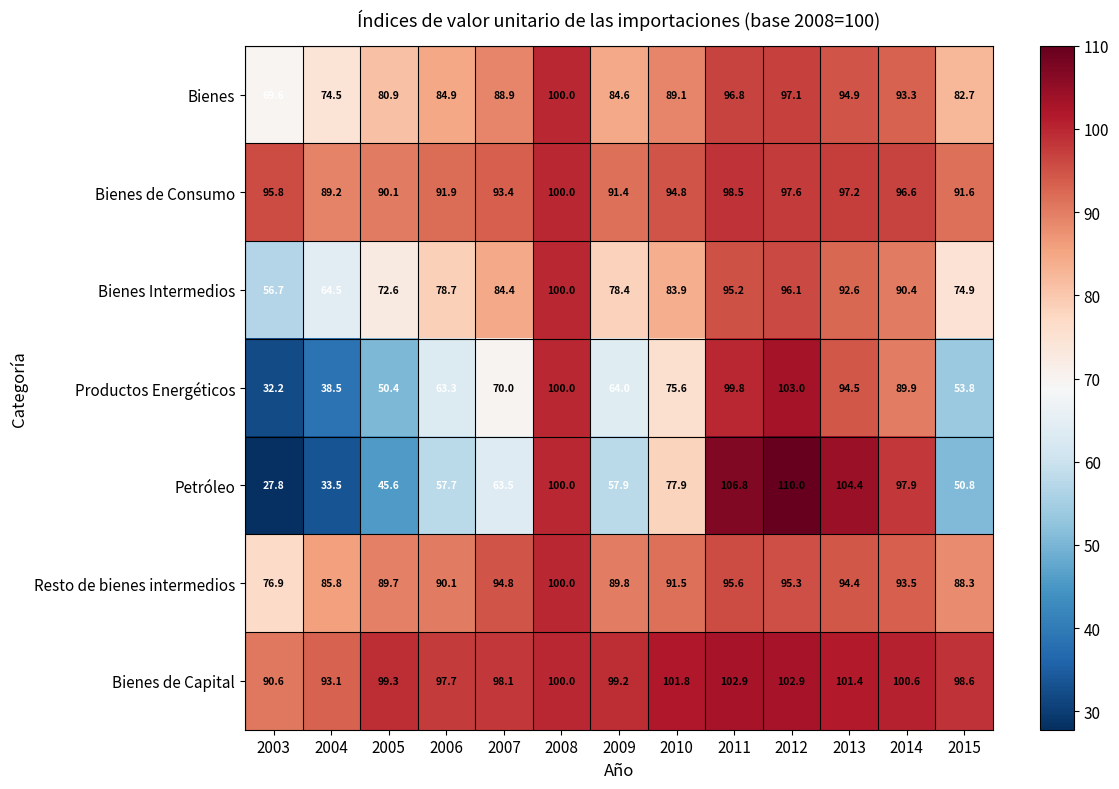

Which label corresponds to the largest value in the chart?

2012